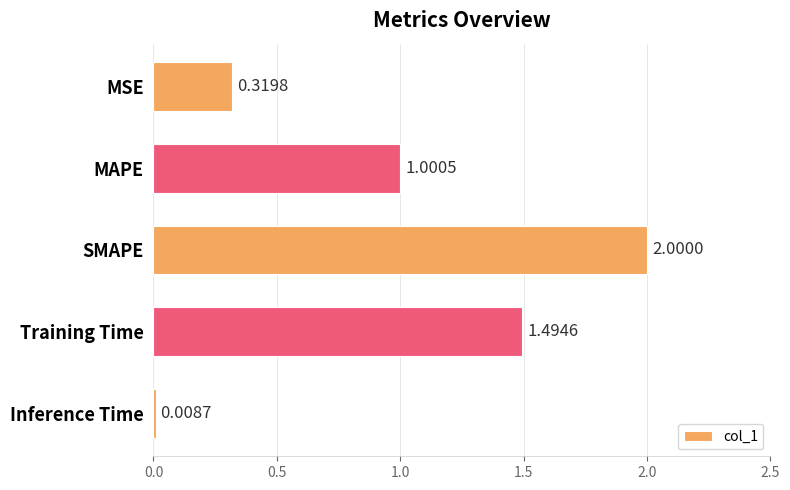

What is the maximum value shown in the chart?

2.0